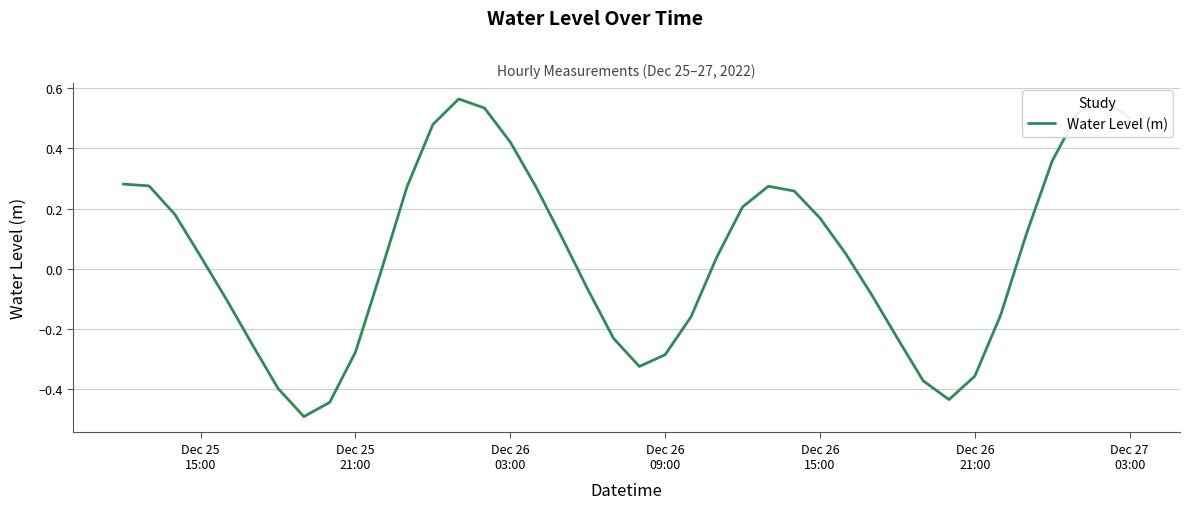

What is the smallest value displayed?

-0.5